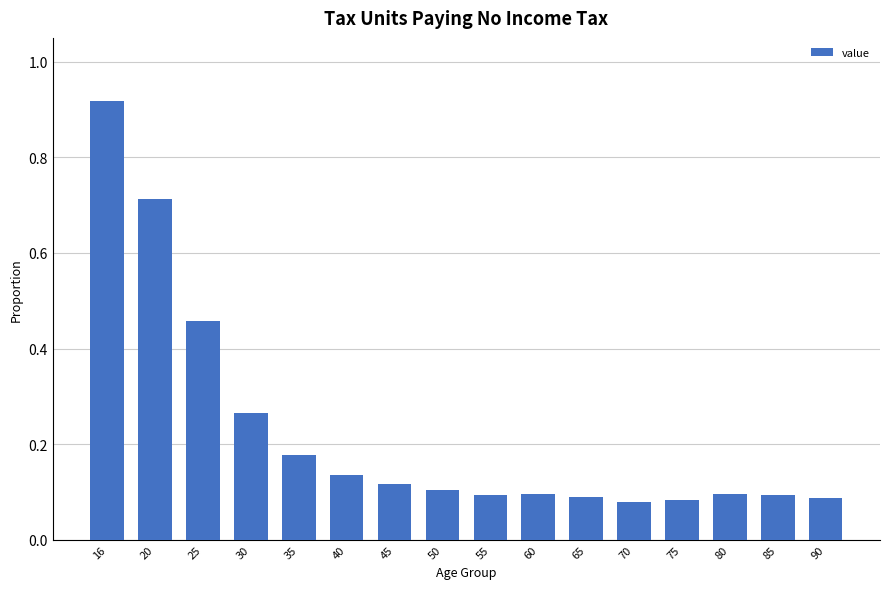

What is the difference between the second highest and minimum values?

0.6